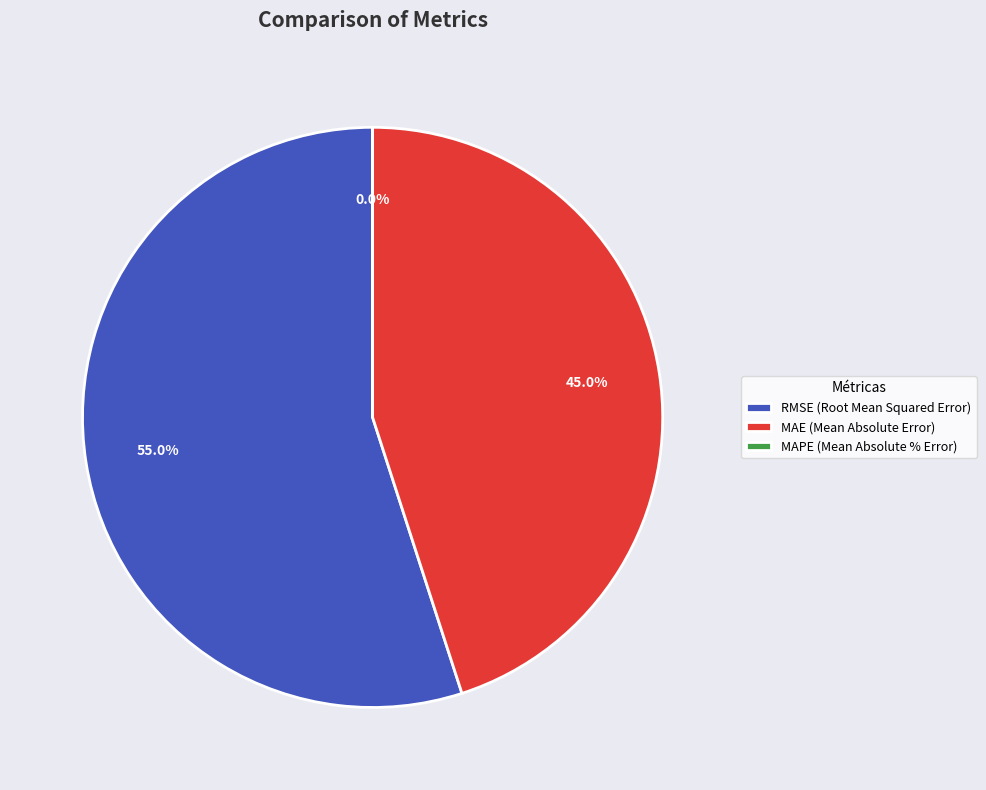

What is the ratio of the value at MAE (Mean Absolute Error) to the value at RMSE (Root Mean Squared Error)?

0.8